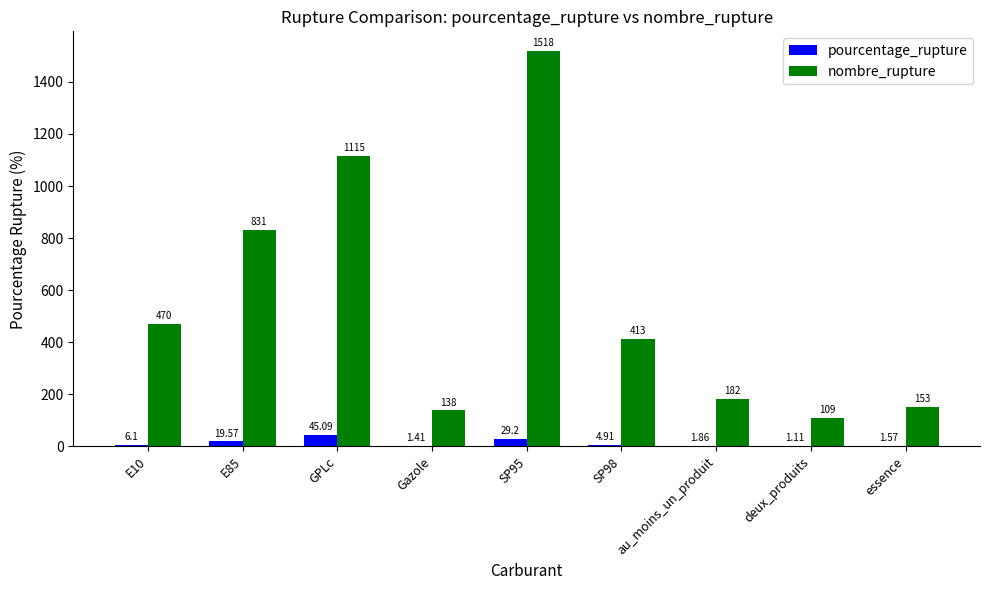

The value of nombre_rupture at deux_produits is 109.0. True or false?

True